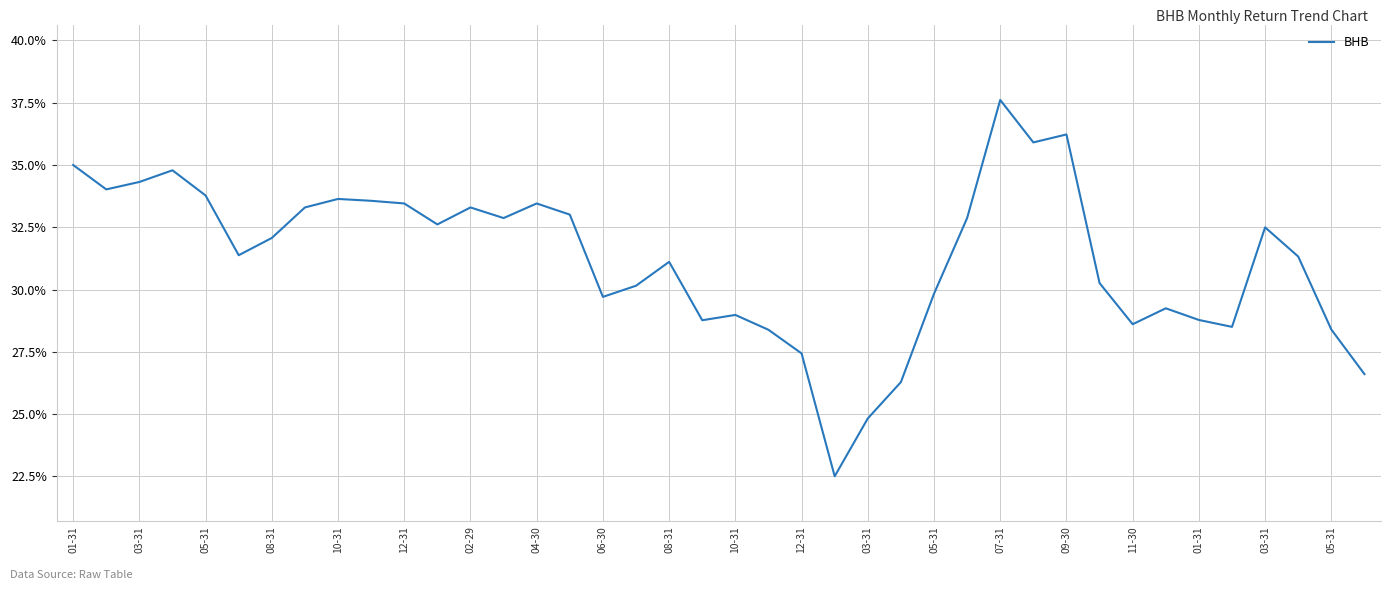

What is the smallest value displayed?

22.5